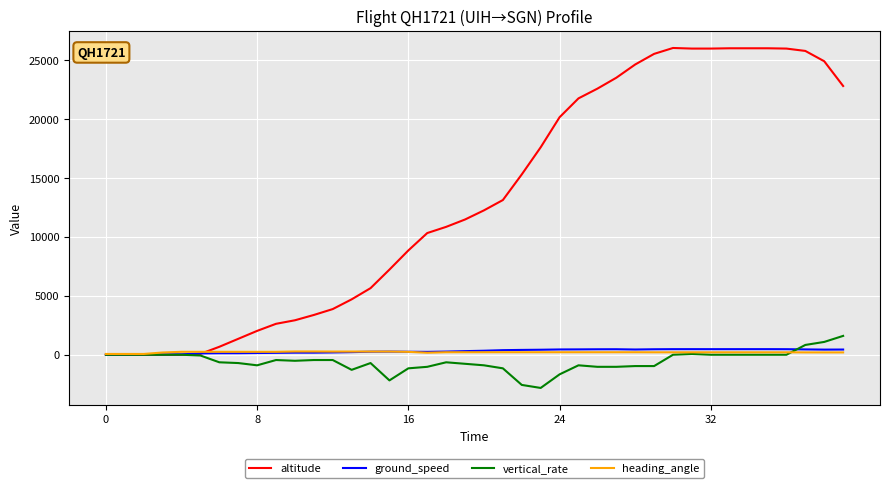

How many times do heading_angle and altitude cross each other?

1